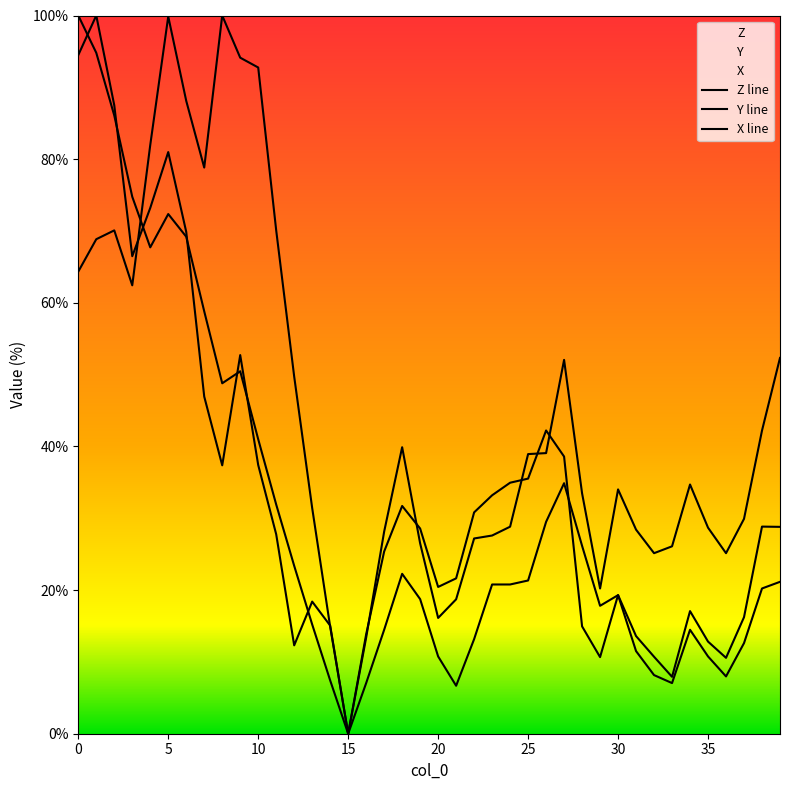

How many lines are shown in the chart?

3